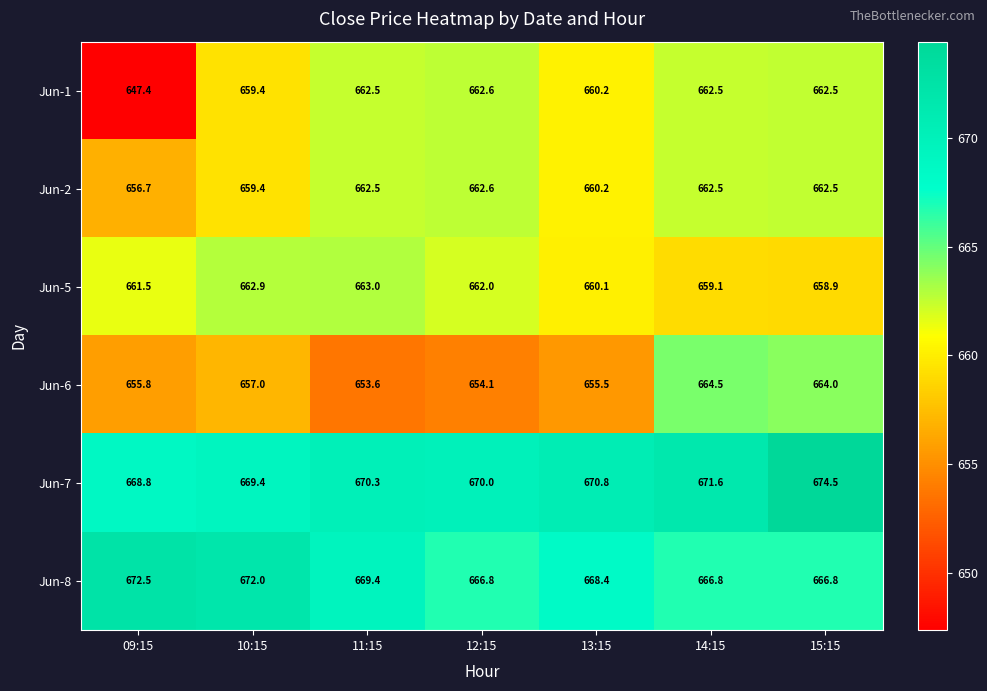

How many data points in Jun-6 are less than 655?

2